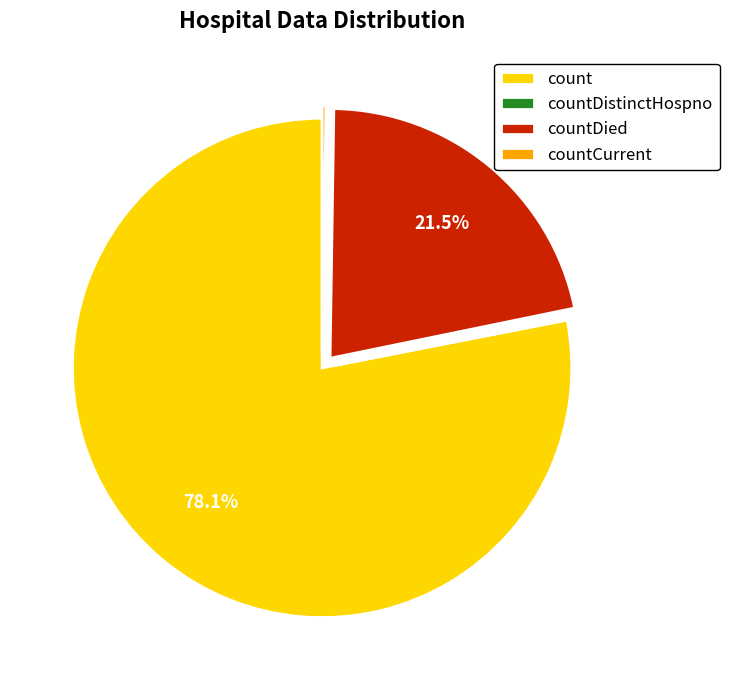

What percentage is NOT represented by countDied?

78.5%